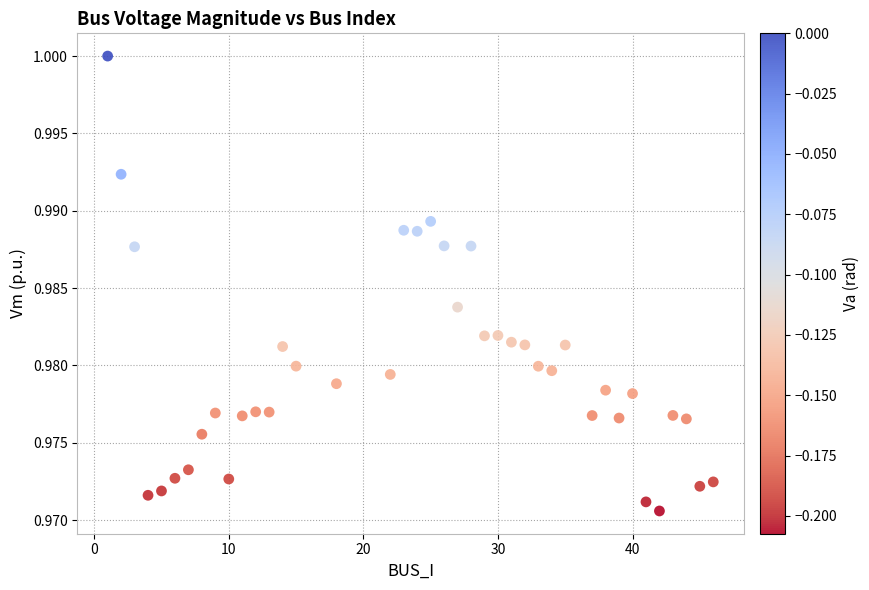

What is the range of X values (max minus min)?

45.0